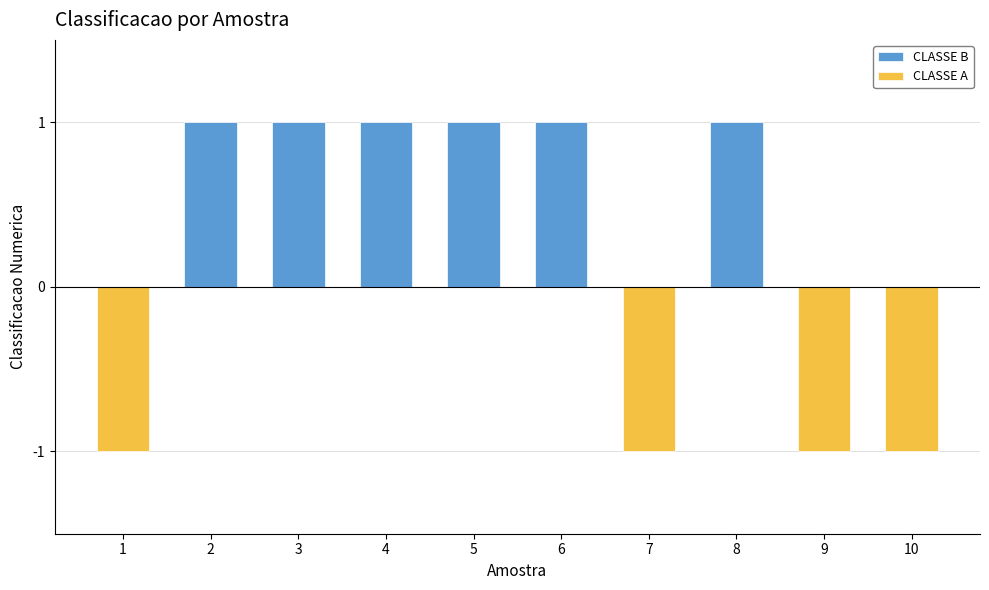

Does the chart contain stacked bars?

No